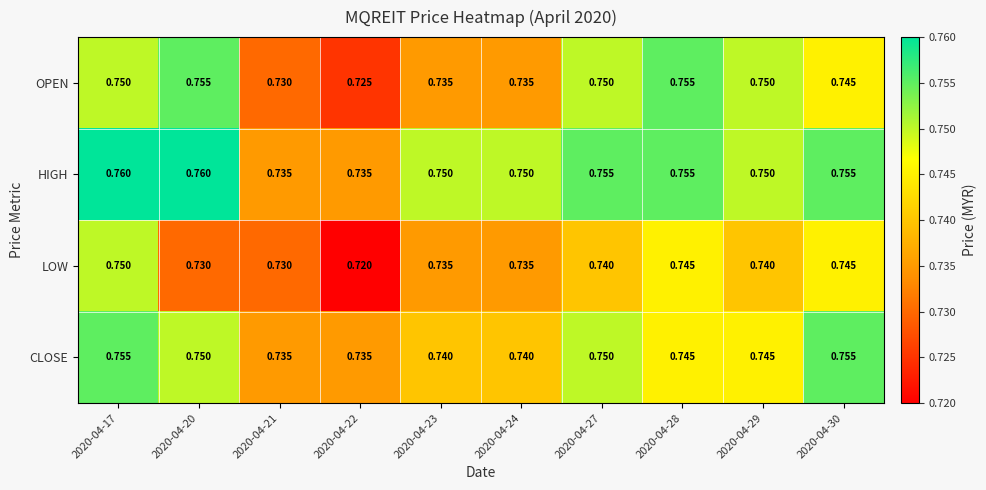

Which series changed the most between 2020-04-20 and 2020-04-28?

LOW